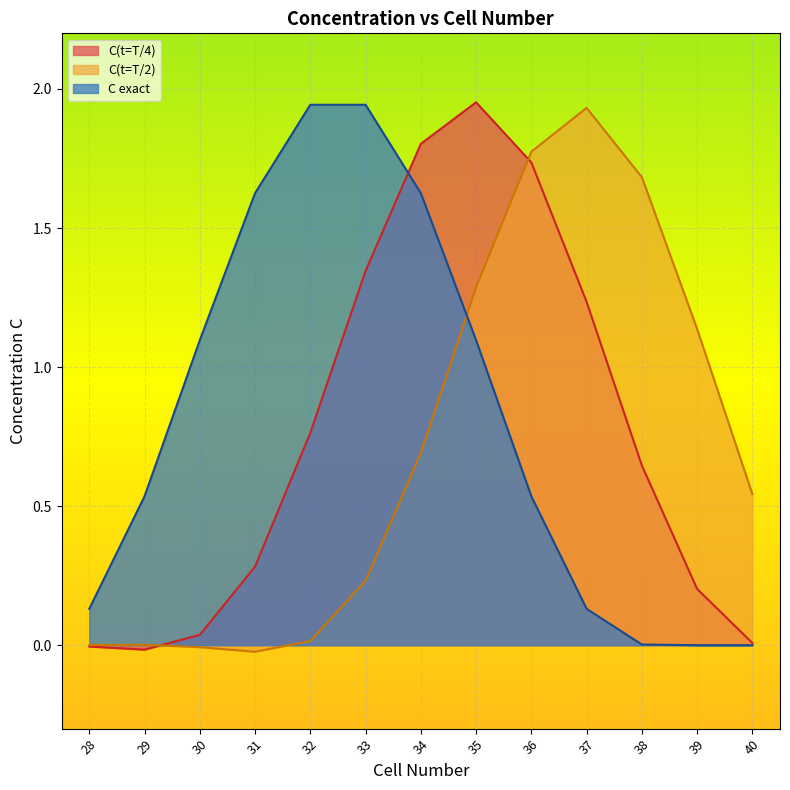

What is the value of the C exact point at the 8th from the left?

1.1